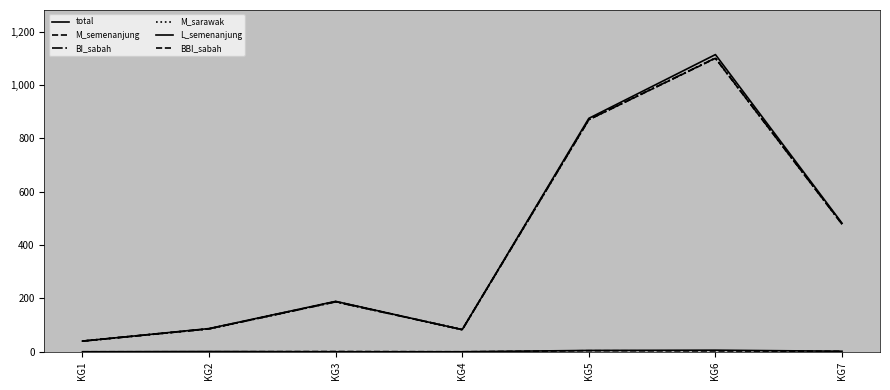

At which category is the sum across all series the highest?

KG6